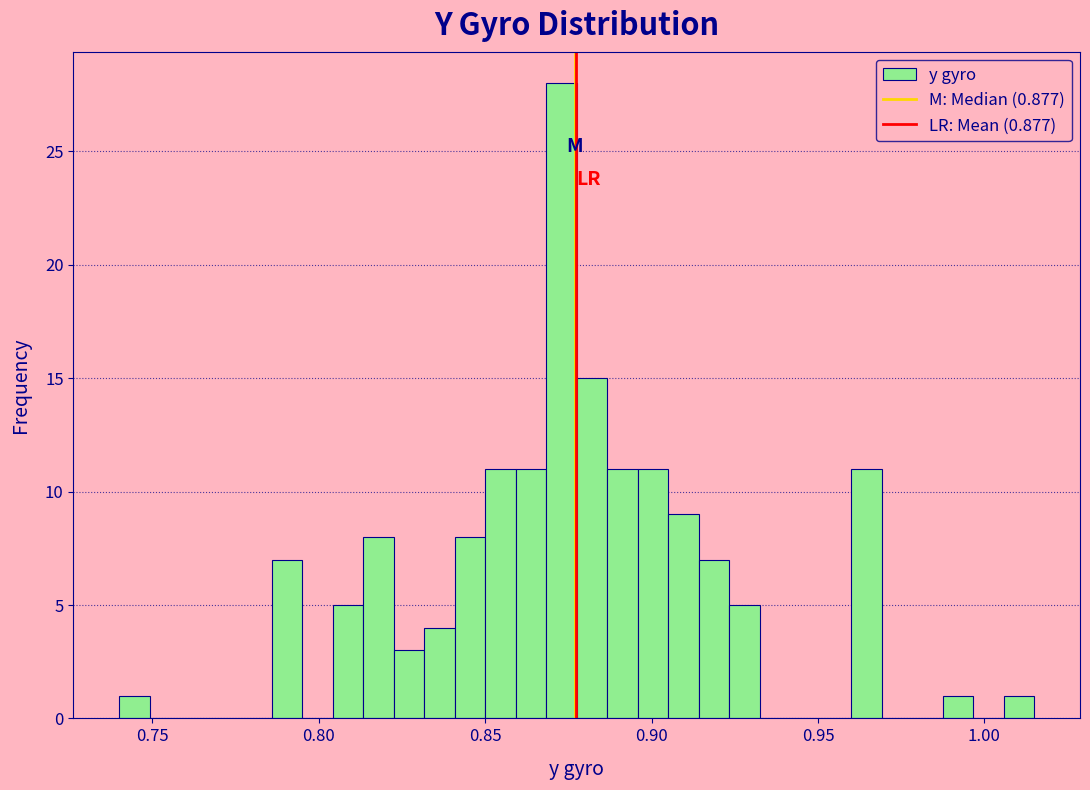

Around what value on the x-axis is the tallest bar? Give the approximate position of its centre, as read against the axis.

0.875